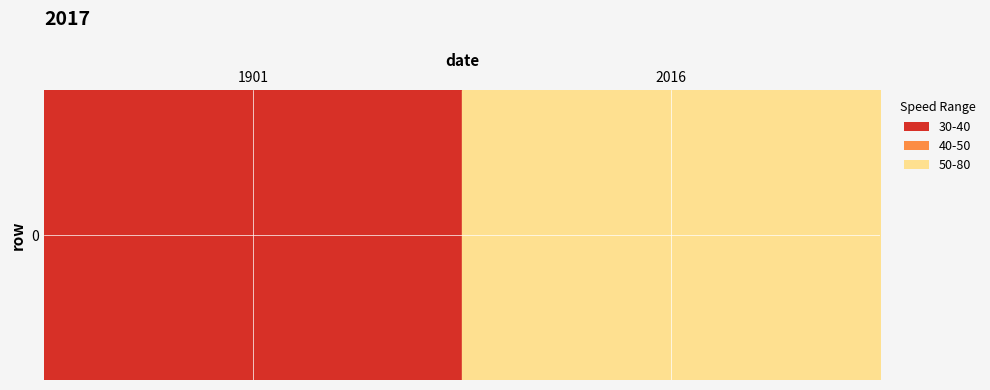

What is the sum of all values?

0.3